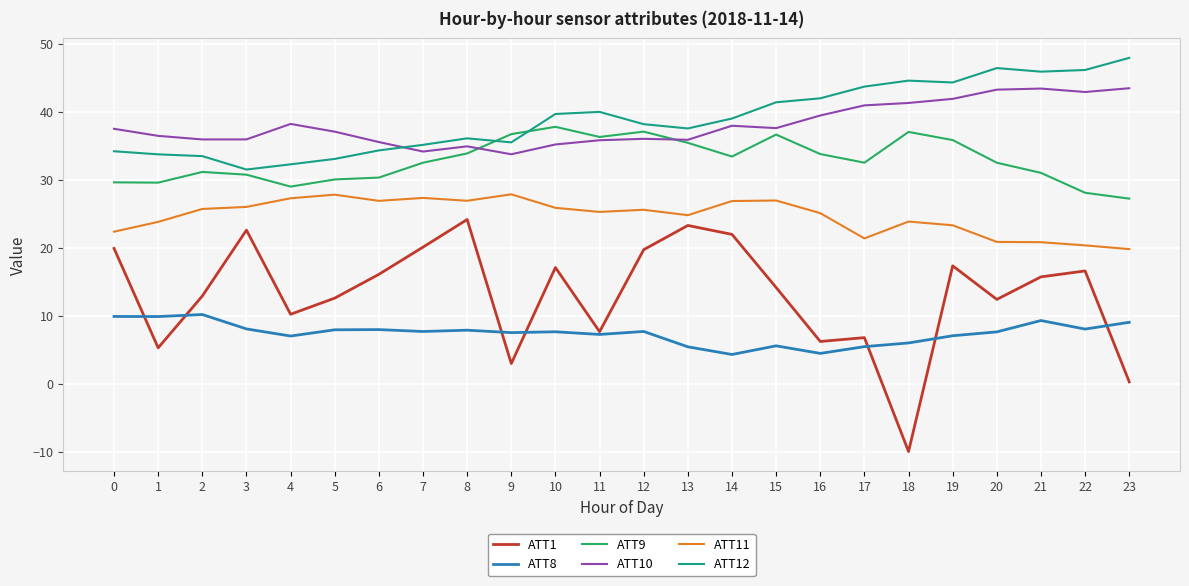

What is the sum of all ATT12 values?

935.4